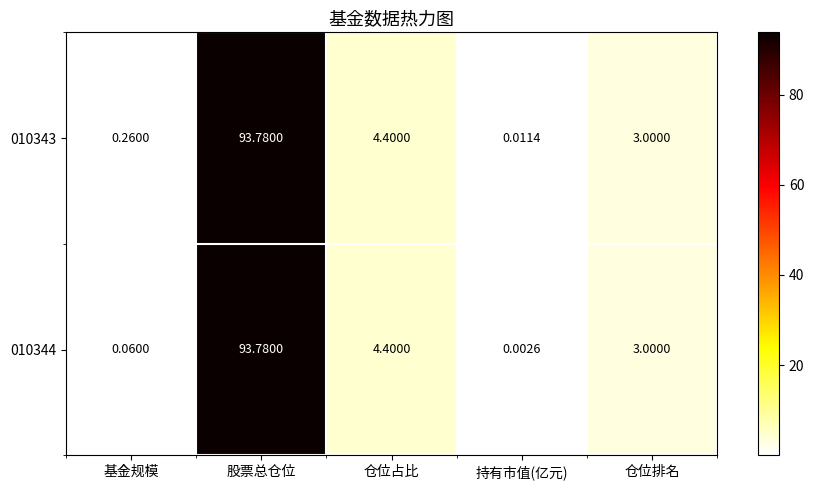

Is the value of 010344 at 仓位排名 greater than the value of 010343 at 基金规模?

Yes